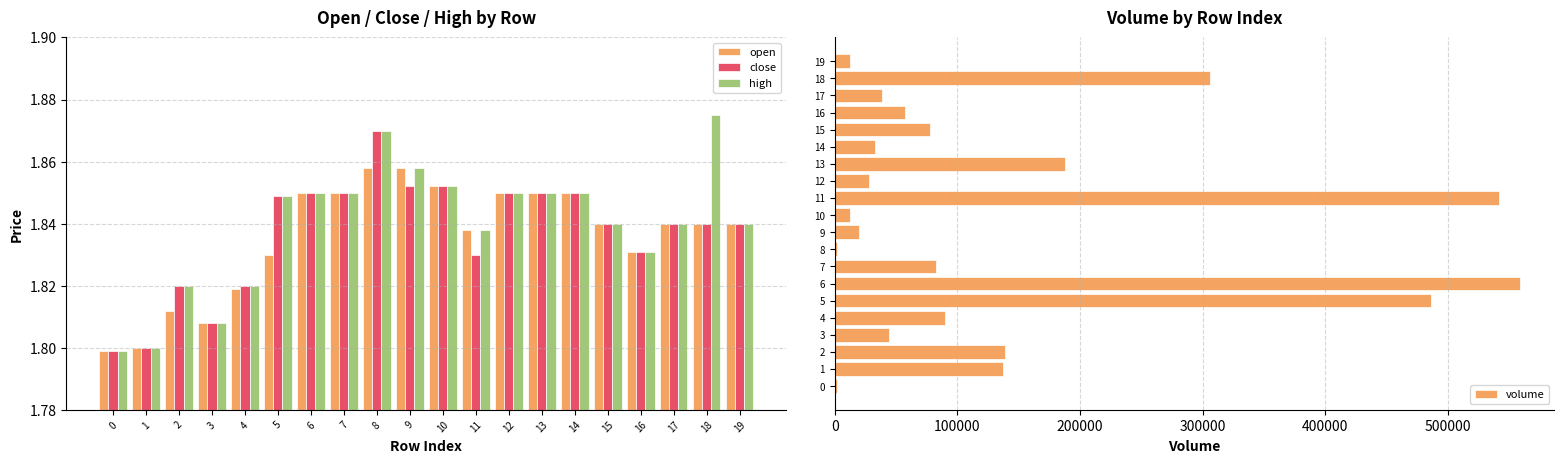

What is the average value of the high series?

1.8